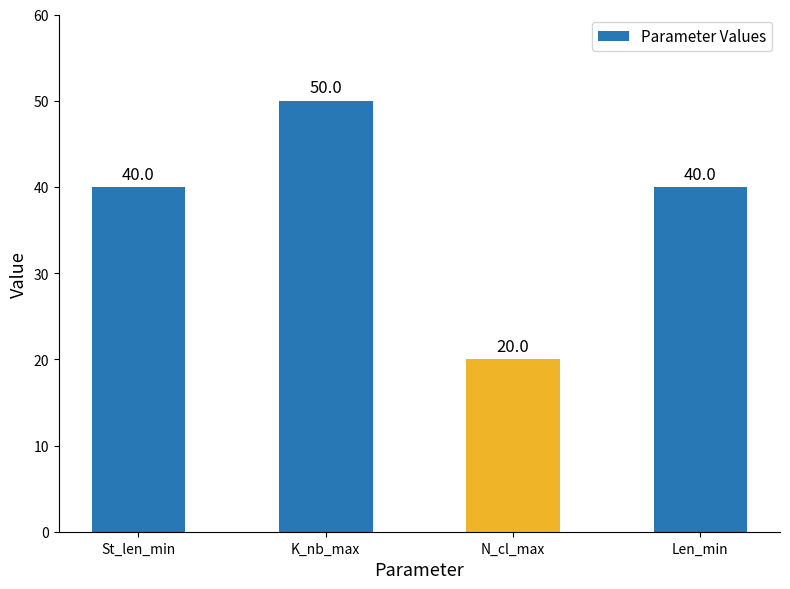

Does the chart contain stacked bars?

No